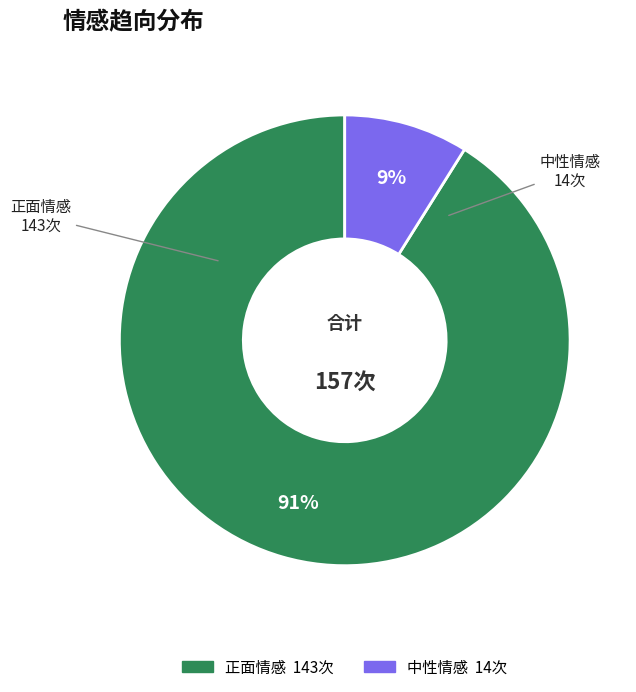

Between 中性情感 and 正面情感, which is larger?

正面情感